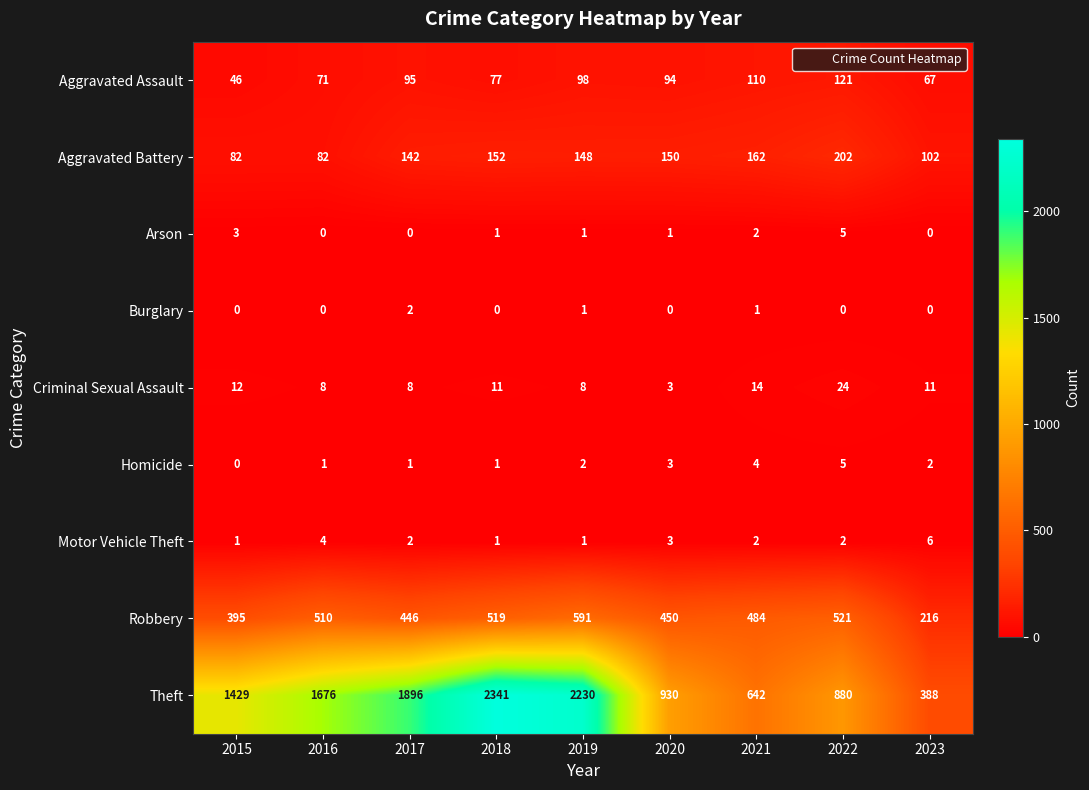

Which series has the largest total across all categories?

Theft